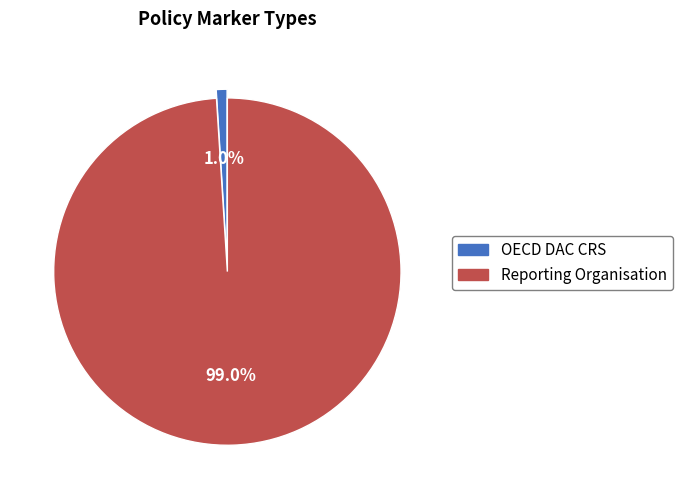

What is the ratio of the value at Reporting Organisation to the value at OECD DAC CRS?

99.0